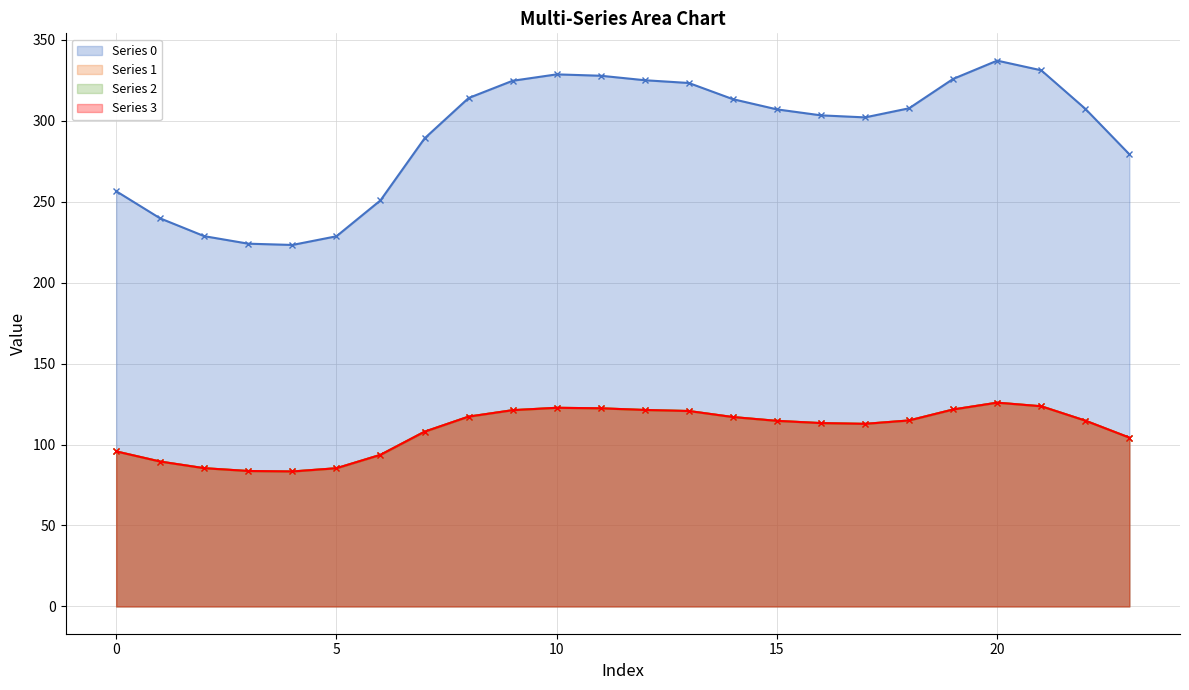

What are all the series names shown in the legend?

Series 0, Series 1, Series 2, Series 3